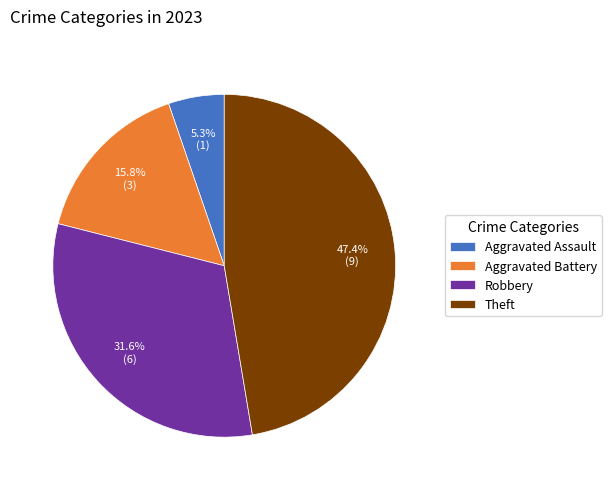

How much of the chart is everything except Aggravated Battery?

84.2%